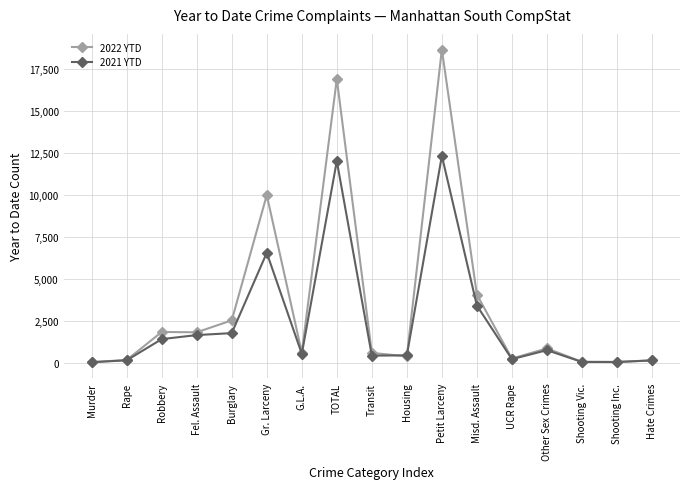

What is the sum of the 2022 YTD values at Robbery and Hate Crimes?

1954